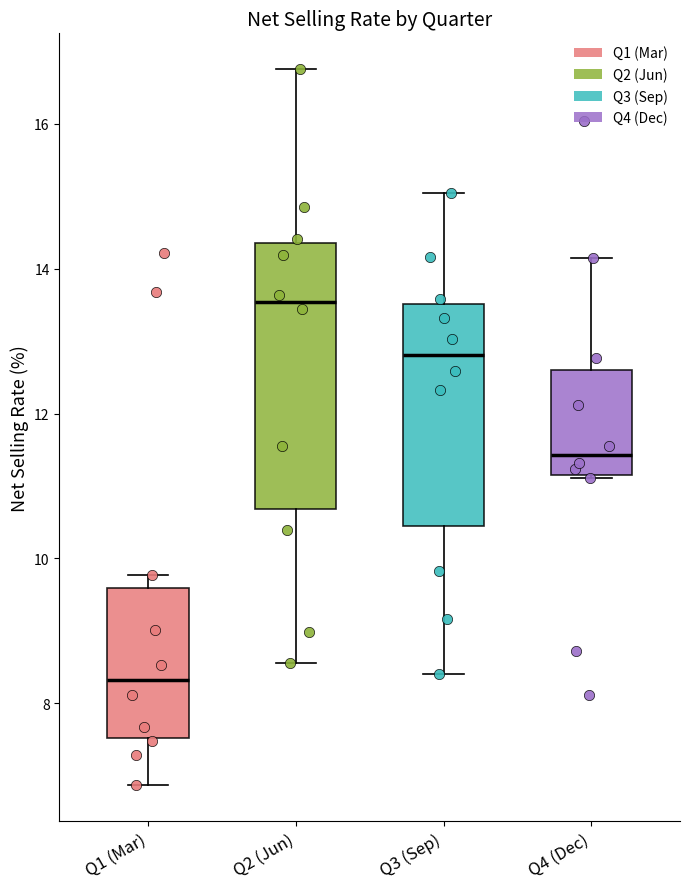

Where does the median line of the box for Q4 (Dec) sit on the y-axis? The values are not printed on the chart, so give them approximately, as read against the axis.

11.4